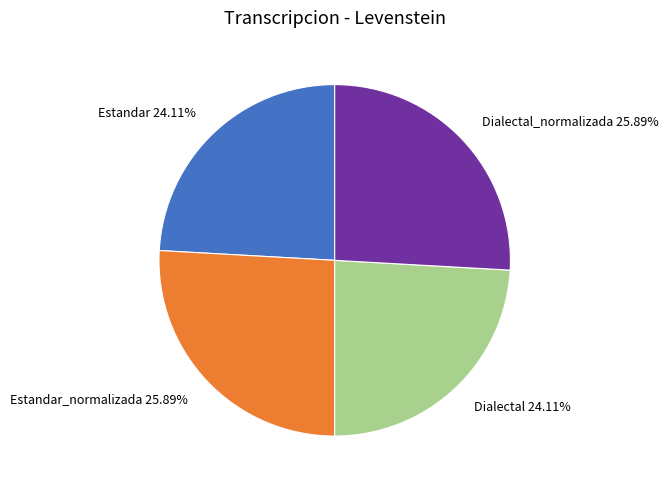

What is the ratio of the value at Estandar 24.11% to the value at Estandar_normalizada 25.89%?

0.9